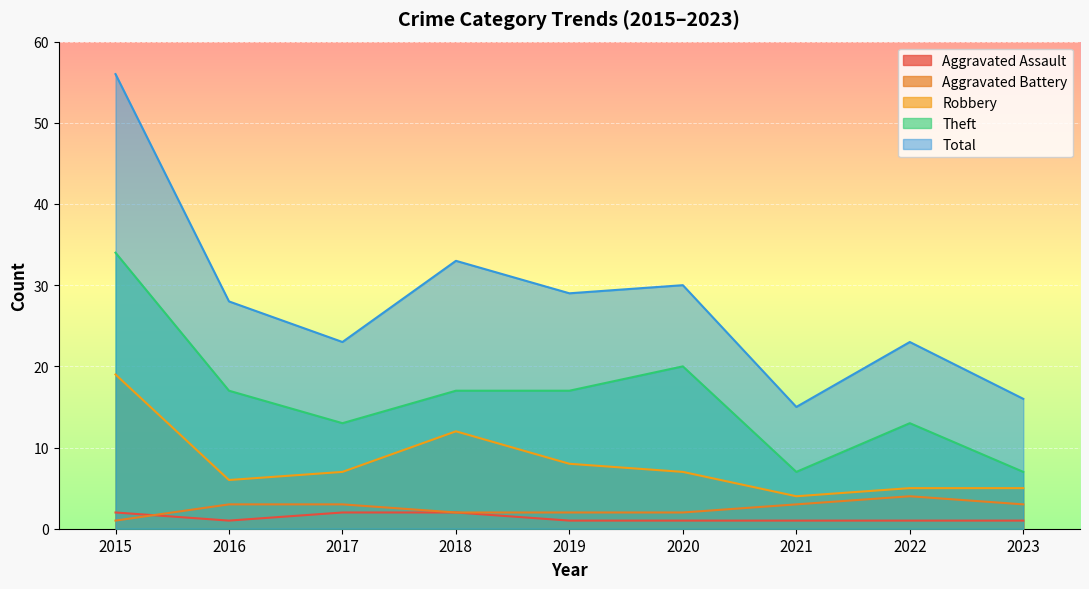

Reading left to right, what are all the values shown in this chart?

Aggravated Assault: 2	1	2	2	1	1	1	1	1
Aggravated Battery: 1	3	3	2	2	2	3	4	3
Robbery: 19	6	7	12	8	7	4	5	5
Theft: 34	17	13	17	17	20	7	13	7
Total: 56	28	23	33	29	30	15	23	16